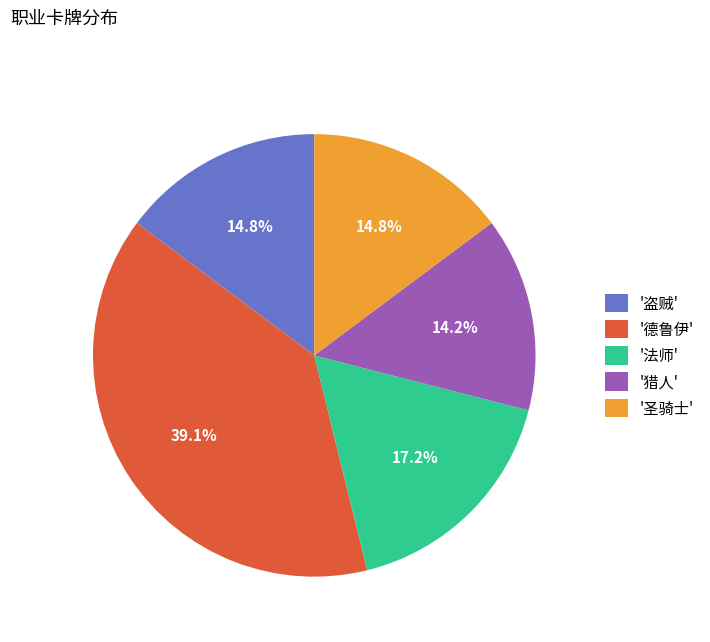

Between '德鲁伊' and '法师', which is larger?

'德鲁伊'